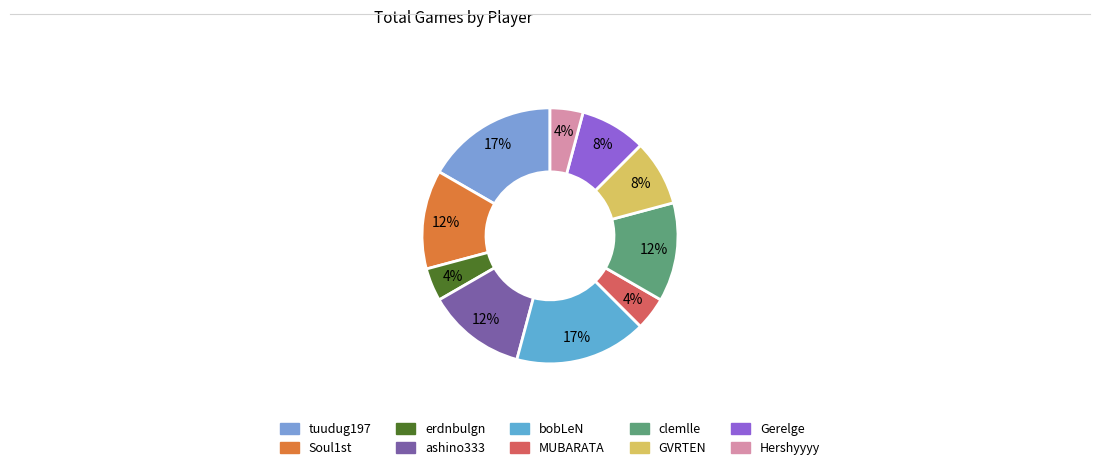

How many slices are in this pie chart?

10